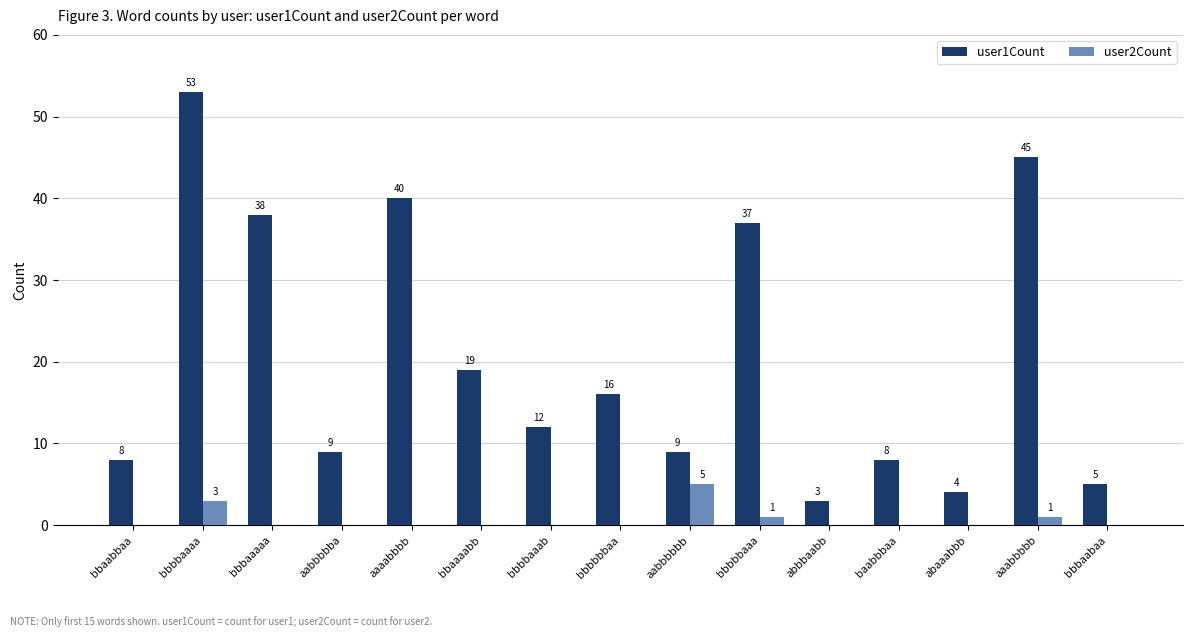

Which series has the largest total across all categories?

user1Count